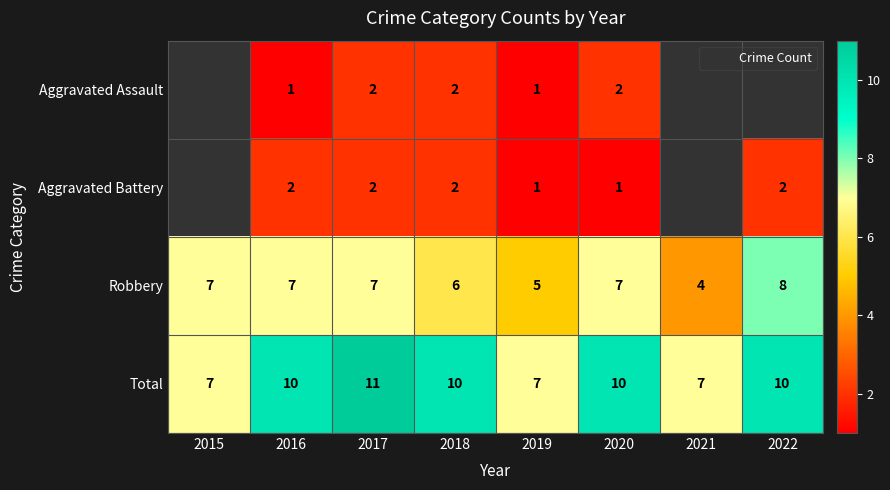

The Aggravated Assault series shows 1.5 at 2016. True or false?

False